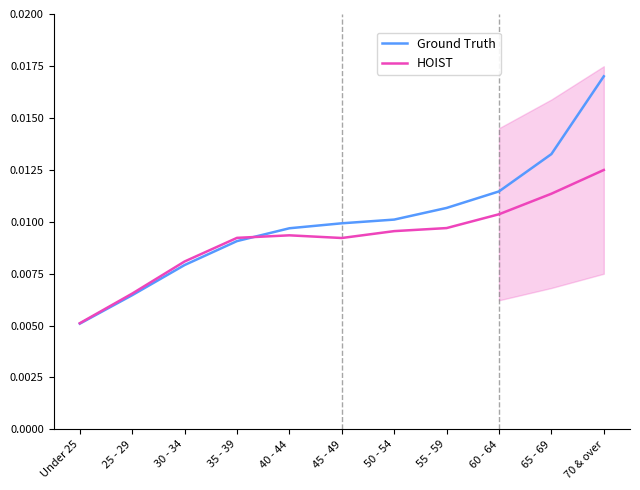

How many lines are shown in the chart?

2